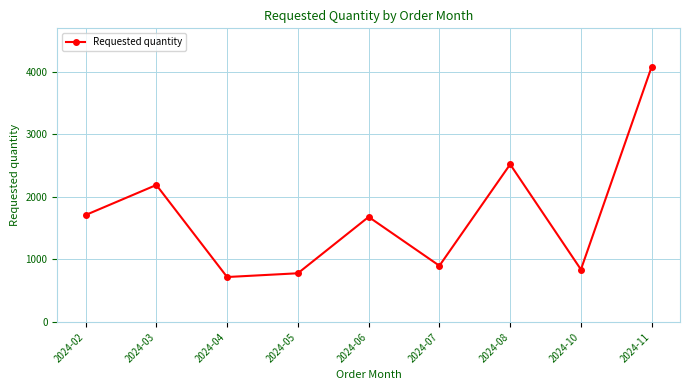

True or false: the data has more than 2 interior local peaks.

True